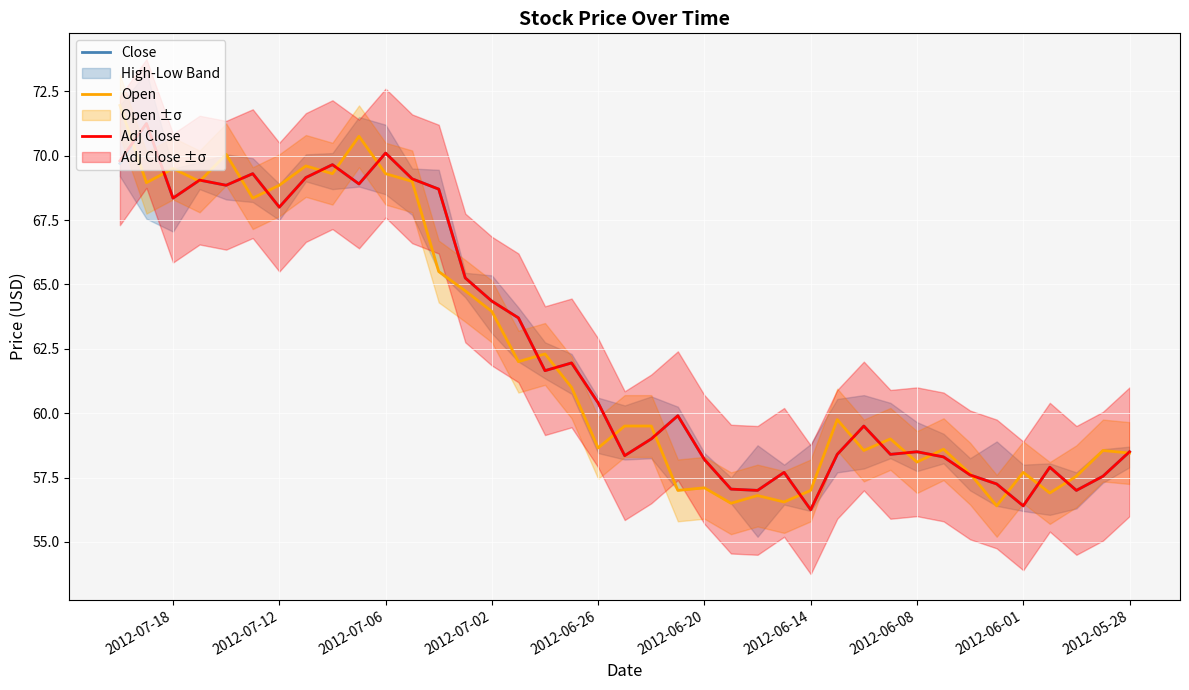

True or false: Close has a value of 18.1 at 2012-06-08.

False